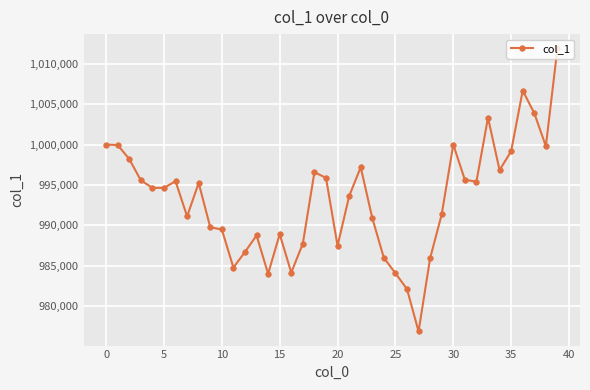

True or false: there are more than 1 points higher than both neighbors.

True